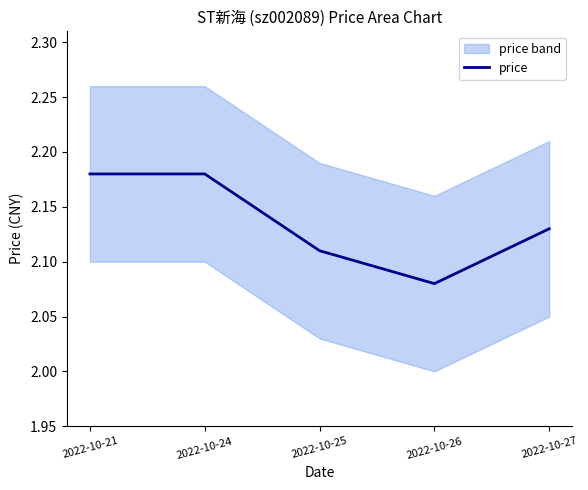

Does the chart display data point markers on the line(s)?

No